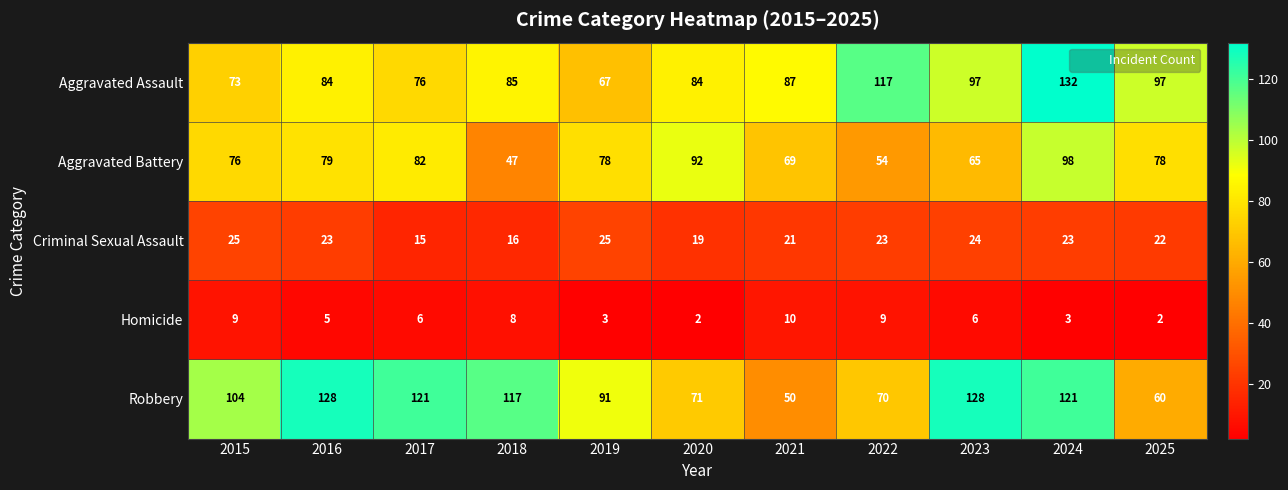

What is the sum of all Homicide values?

63